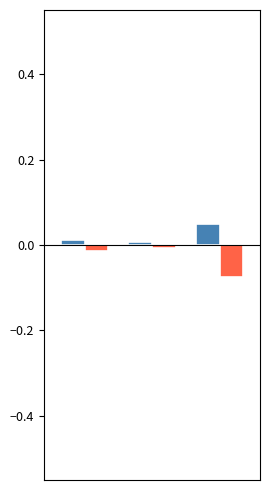

Are the bars grouped side by side (vs. stacked)?

Yes